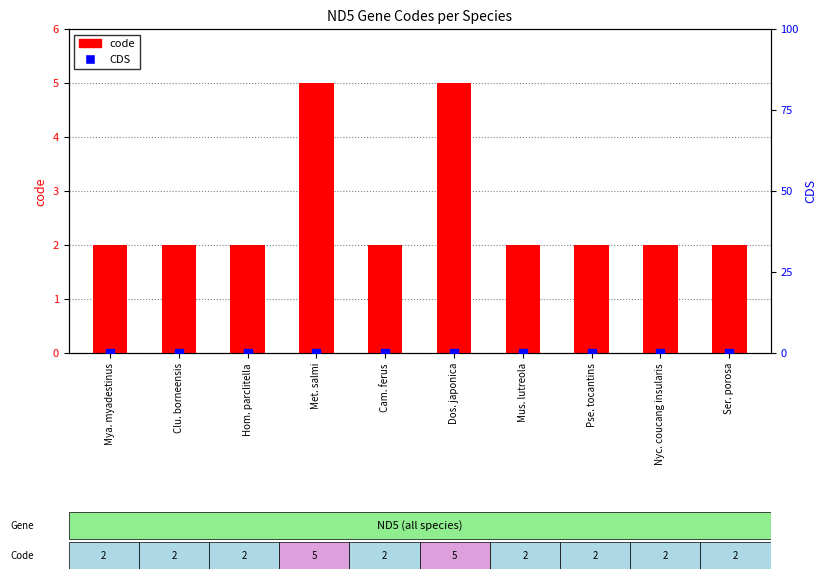

What are all the series names shown in the legend?

code, CDS